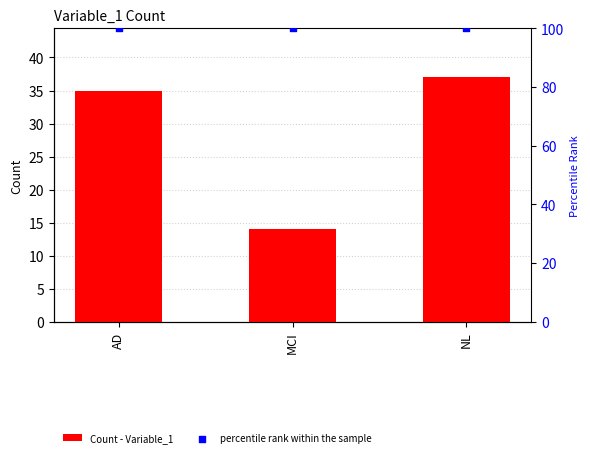

What are all the series names shown in the legend?

Count - Variable_1, percentile rank within the sample